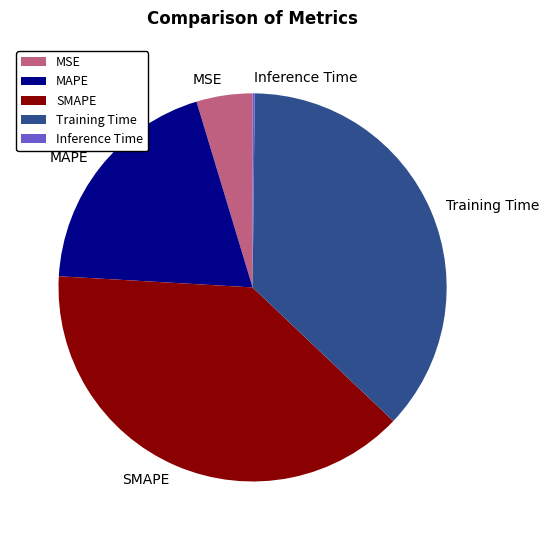

Which slice is the largest?

SMAPE